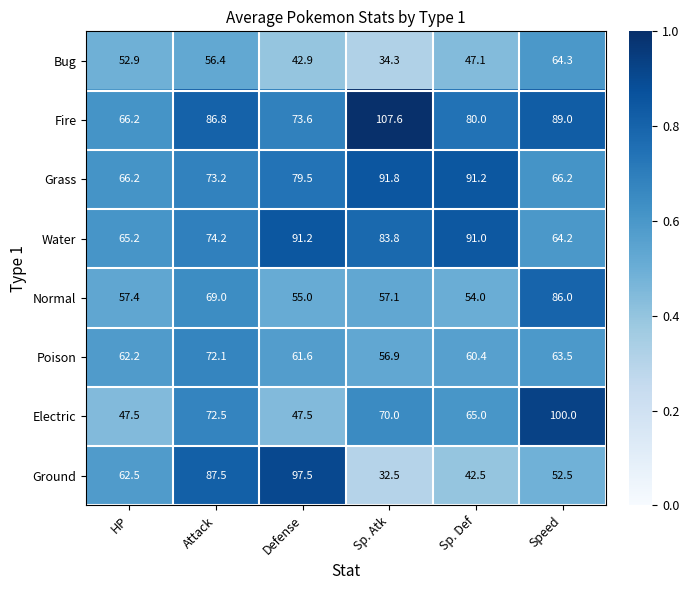

What is the minimum value for Fire?

66.2